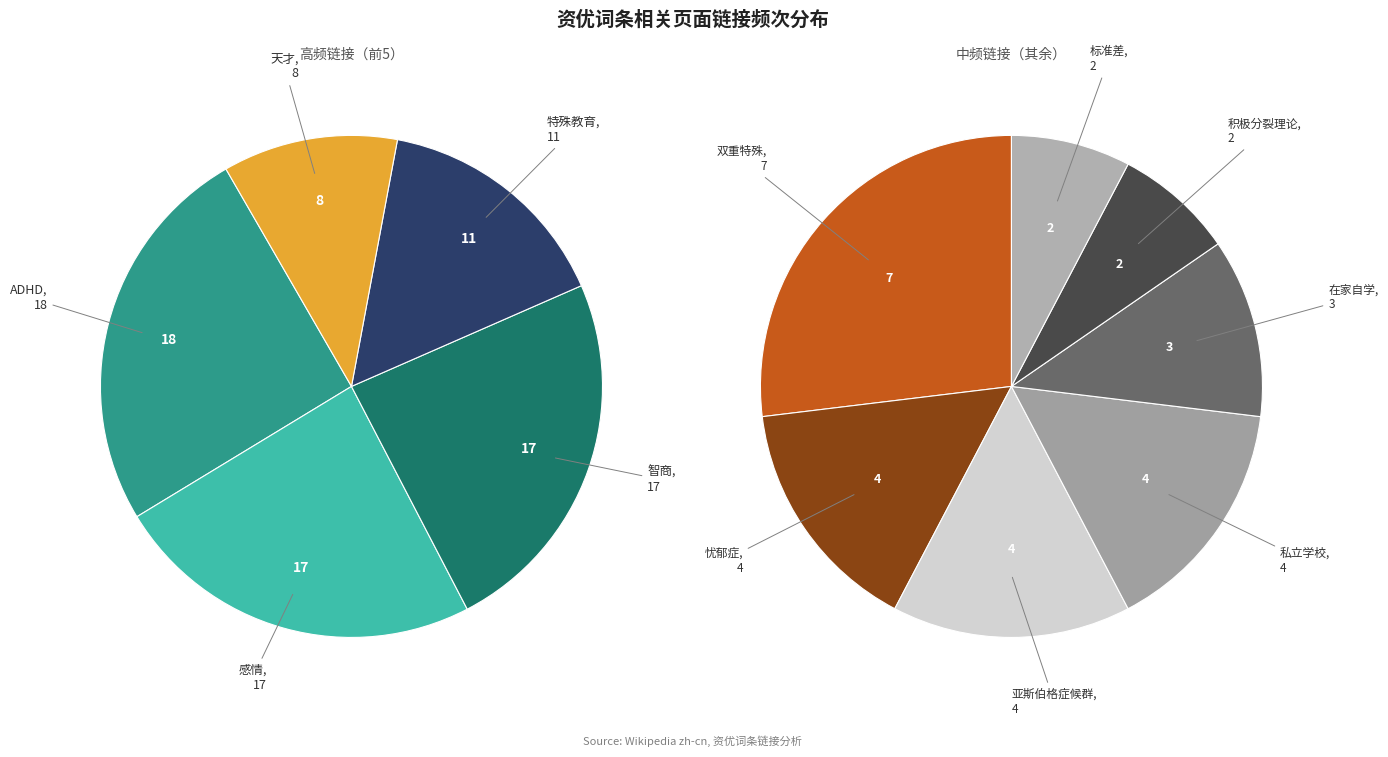

Is it true that 标准差 is 1% of the pie?

False